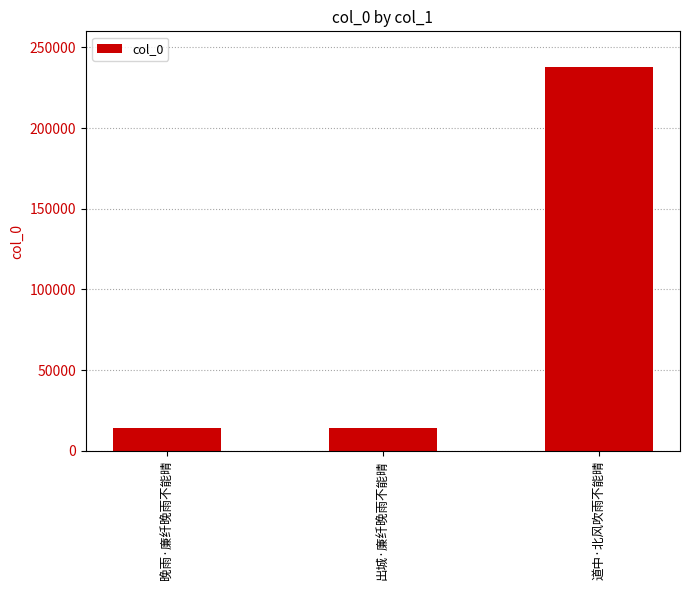

What is the smallest value displayed?

14327